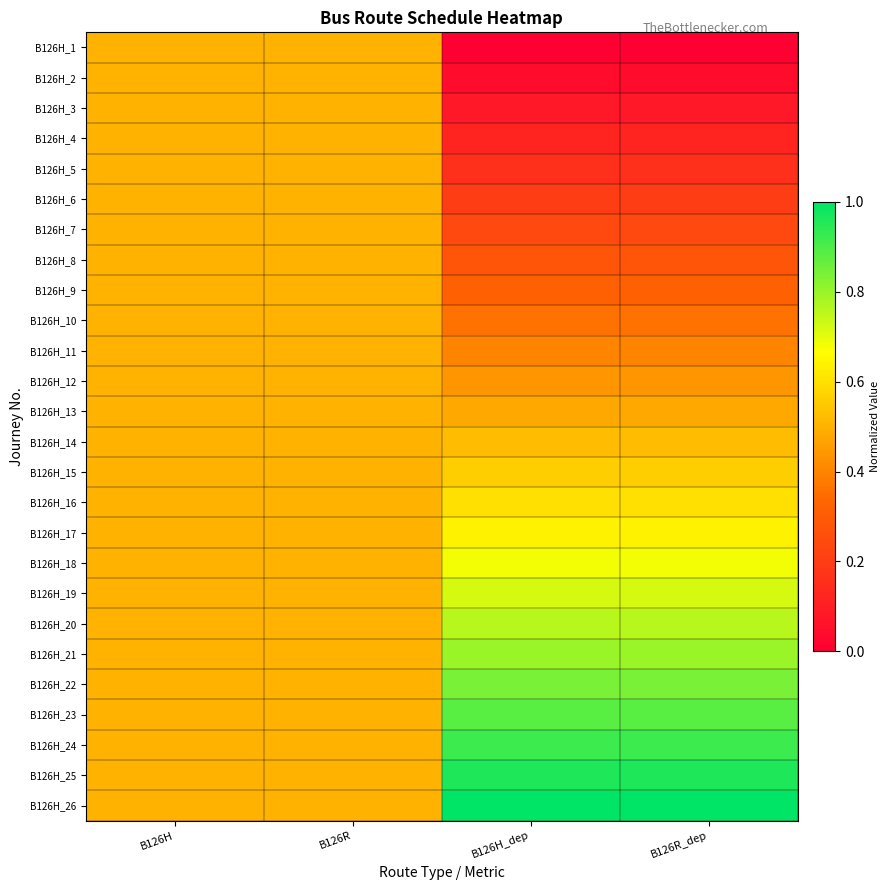

Reading right to left, list all the values displayed in this chart.

B126H_1: B126R_dep=0.0	B126H_dep=0.0	B126R=0.5	B126H=0.5
B126H_2: B126R_dep=0.0	B126H_dep=0.0	B126R=0.5	B126H=0.5
B126H_3: B126R_dep=0.1	B126H_dep=0.1	B126R=0.5	B126H=0.5
B126H_4: B126R_dep=0.1	B126H_dep=0.1	B126R=0.5	B126H=0.5
B126H_5: B126R_dep=0.2	B126H_dep=0.2	B126R=0.5	B126H=0.5
B126H_6: B126R_dep=0.2	B126H_dep=0.2	B126R=0.5	B126H=0.5
B126H_7: B126R_dep=0.2	B126H_dep=0.2	B126R=0.5	B126H=0.5
B126H_8: B126R_dep=0.3	B126H_dep=0.3	B126R=0.5	B126H=0.5
B126H_9: B126R_dep=0.3	B126H_dep=0.3	B126R=0.5	B126H=0.5
B126H_10: B126R_dep=0.4	B126H_dep=0.4	B126R=0.5	B126H=0.5
B126H_11: B126R_dep=0.4	B126H_dep=0.4	B126R=0.5	B126H=0.5
B126H_12: B126R_dep=0.4	B126H_dep=0.4	B126R=0.5	B126H=0.5
B126H_13: B126R_dep=0.5	B126H_dep=0.5	B126R=0.5	B126H=0.5
B126H_14: B126R_dep=0.5	B126H_dep=0.5	B126R=0.5	B126H=0.5
B126H_15: B126R_dep=0.6	B126H_dep=0.6	B126R=0.5	B126H=0.5
B126H_16: B126R_dep=0.6	B126H_dep=0.6	B126R=0.5	B126H=0.5
B126H_17: B126R_dep=0.6	B126H_dep=0.6	B126R=0.5	B126H=0.5
B126H_18: B126R_dep=0.7	B126H_dep=0.7	B126R=0.5	B126H=0.5
B126H_19: B126R_dep=0.7	B126H_dep=0.7	B126R=0.5	B126H=0.5
B126H_20: B126R_dep=0.8	B126H_dep=0.8	B126R=0.5	B126H=0.5
B126H_21: B126R_dep=0.8	B126H_dep=0.8	B126R=0.5	B126H=0.5
B126H_22: B126R_dep=0.8	B126H_dep=0.8	B126R=0.5	B126H=0.5
B126H_23: B126R_dep=0.9	B126H_dep=0.9	B126R=0.5	B126H=0.5
B126H_24: B126R_dep=0.9	B126H_dep=0.9	B126R=0.5	B126H=0.5
B126H_25: B126R_dep=1.0	B126H_dep=1.0	B126R=0.5	B126H=0.5
B126H_26: B126R_dep=1.0	B126H_dep=1.0	B126R=0.5	B126H=0.5